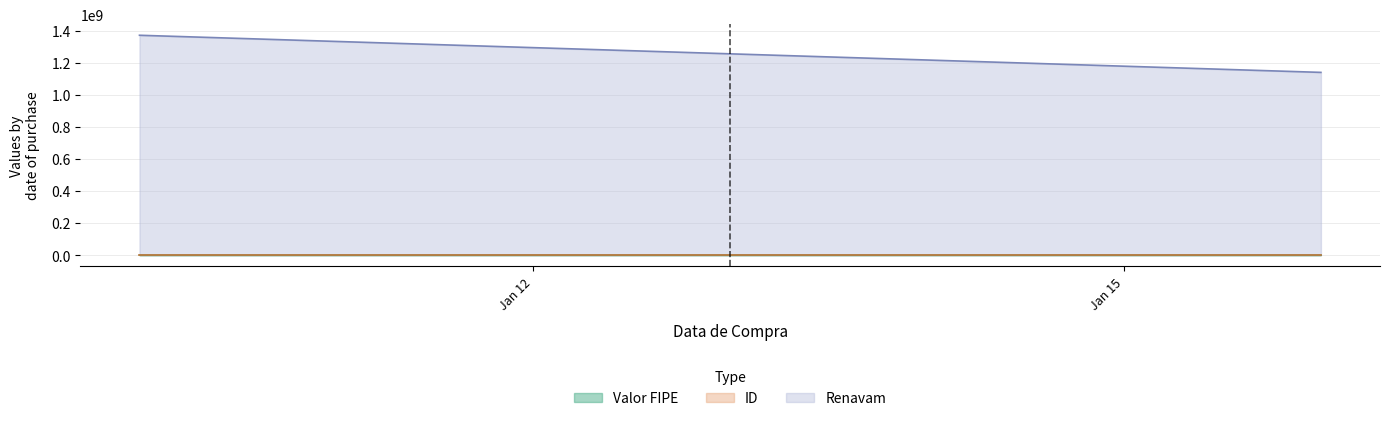

Rank the categories by ID value from highest to lowest.

2025-01-16, 2025-01-10